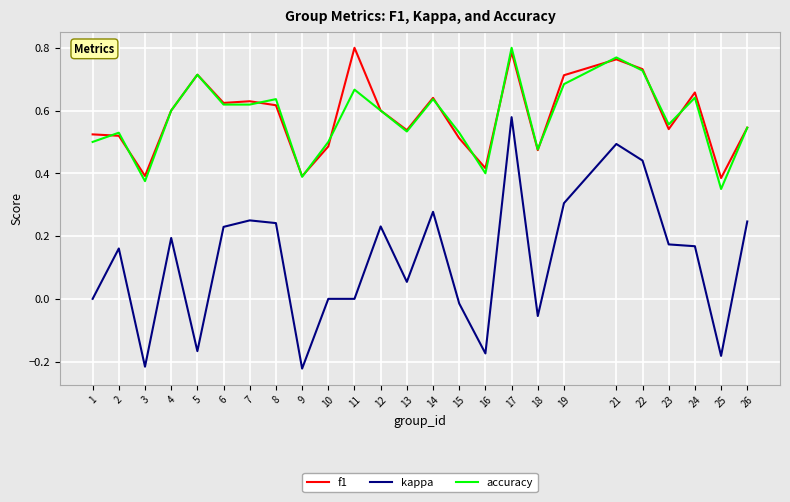

True or false: kappa and accuracy intersect in this chart.

False